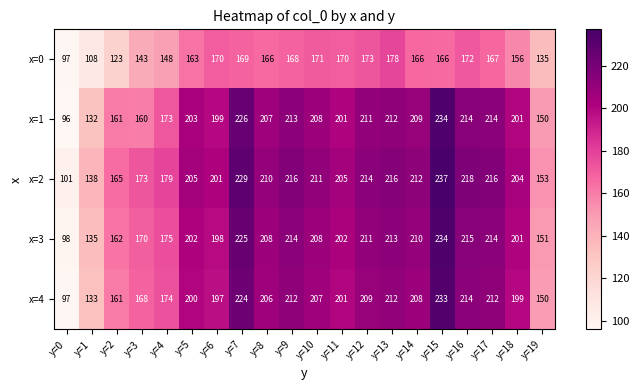

What is the smallest value displayed?

96